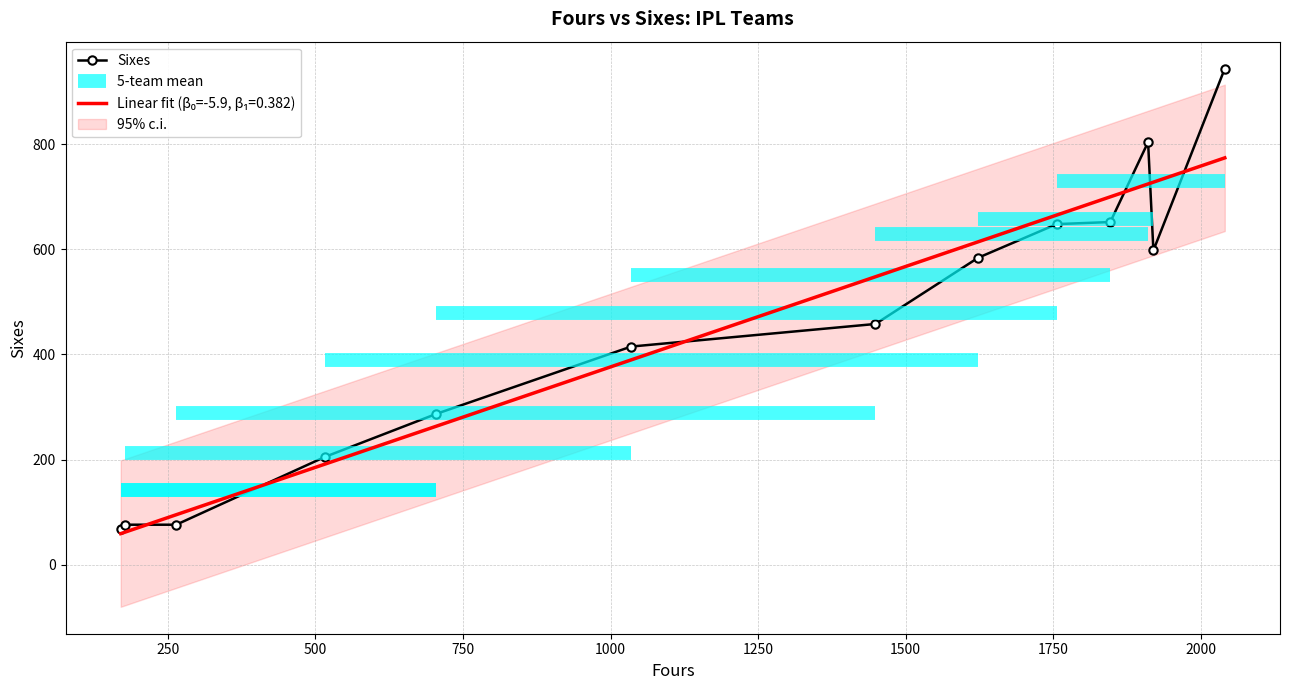

True or false: Sixes has more than 2 interior local peaks.

False